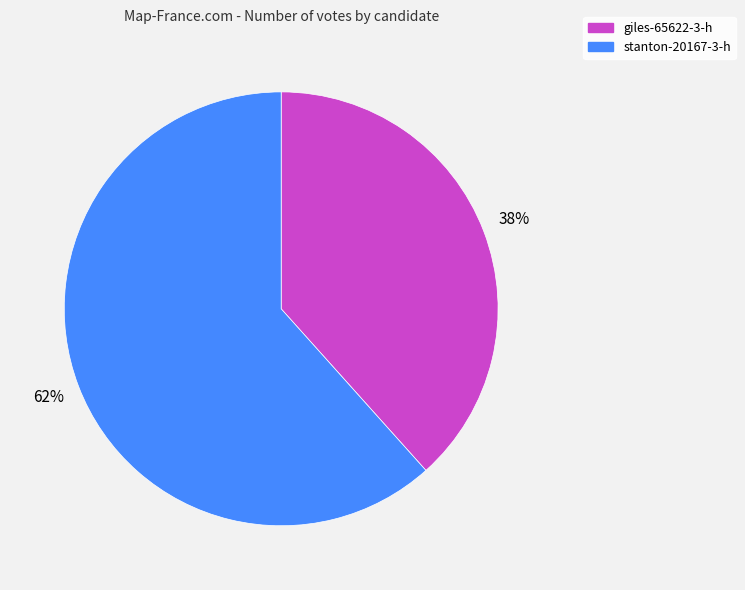

Between giles-65622-3-h and stanton-20167-3-h, which is larger?

stanton-20167-3-h